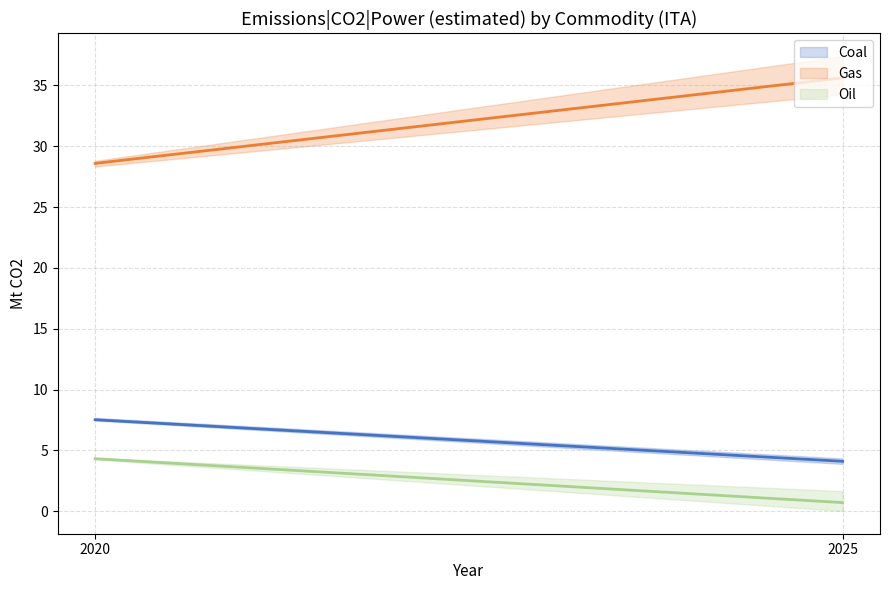

What are all the series names shown in the legend?

Coal, Gas, Oil